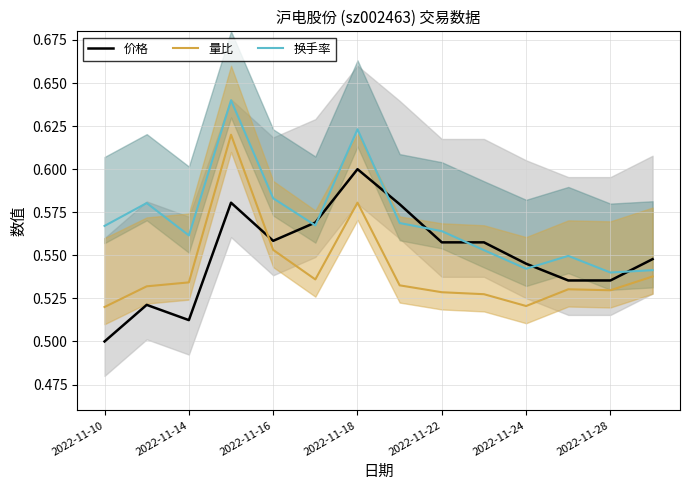

Is it true that 量比 equals 0.9 at 2022-11-28?

False